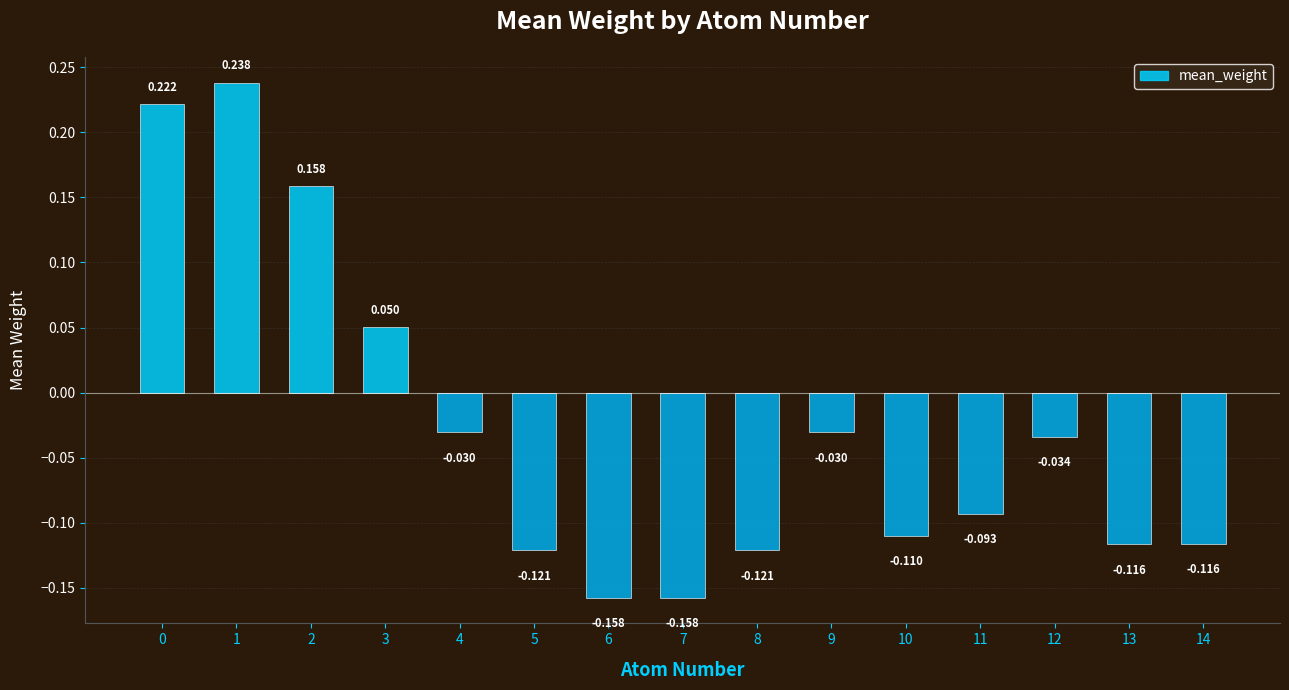

What is the difference between the second highest and second lowest values?

0.4